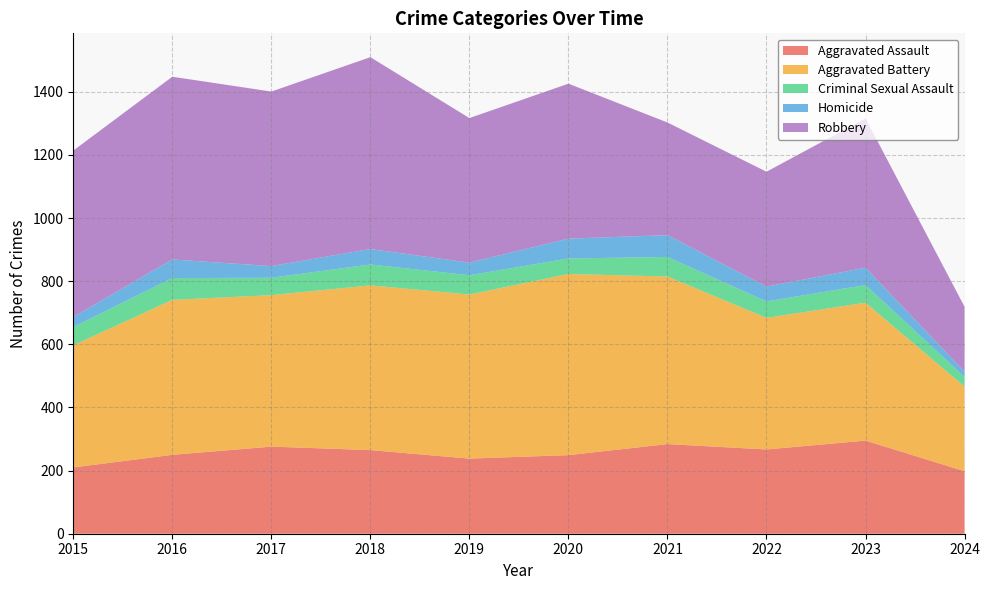

Reading right to left, list all the values displayed in this chart.

Aggravated Assault: 198	295	267	284	249	238	265	276	250	210
Aggravated Battery: 268	437	417	531	574	520	522	480	491	387
Criminal Sexual Assault: 31	56	52	62	49	61	66	55	69	58
Homicide: 16	55	47	69	63	40	49	37	59	32
Robbery: 206	473	364	357	491	458	608	553	579	527